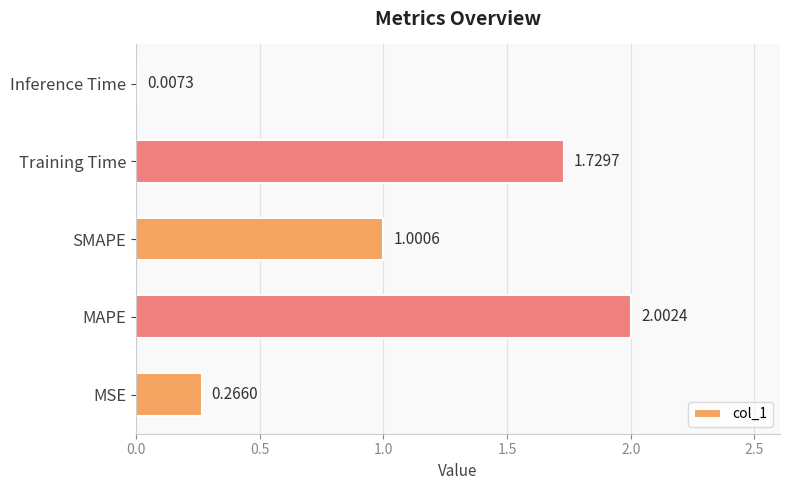

Count the number of data series in this chart.

1